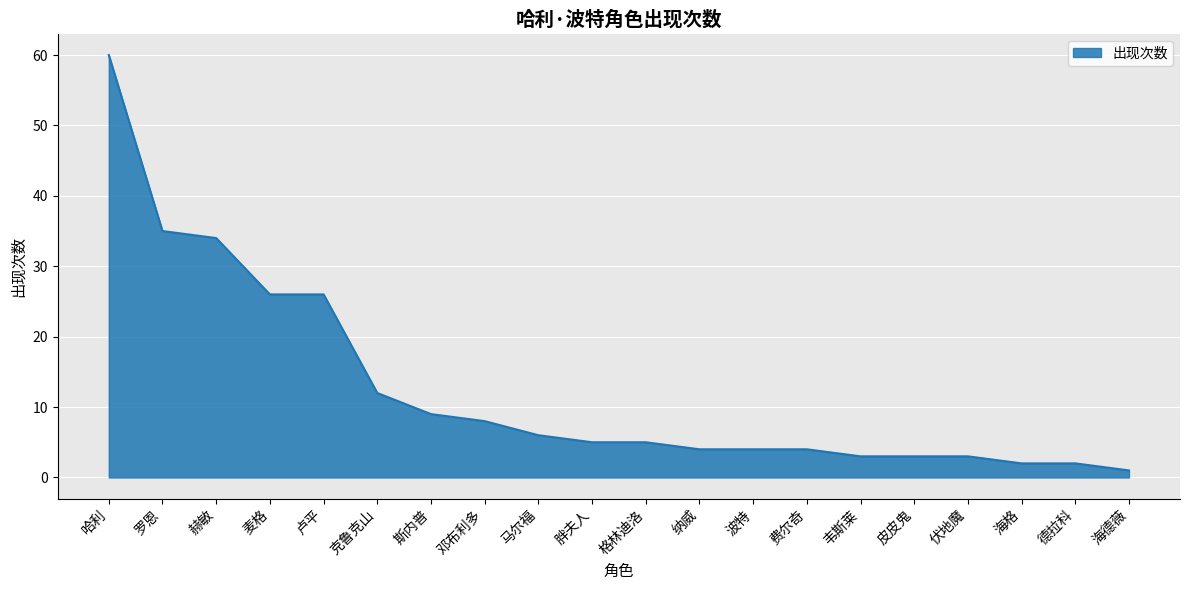

What is the difference between the maximum and minimum values?

59